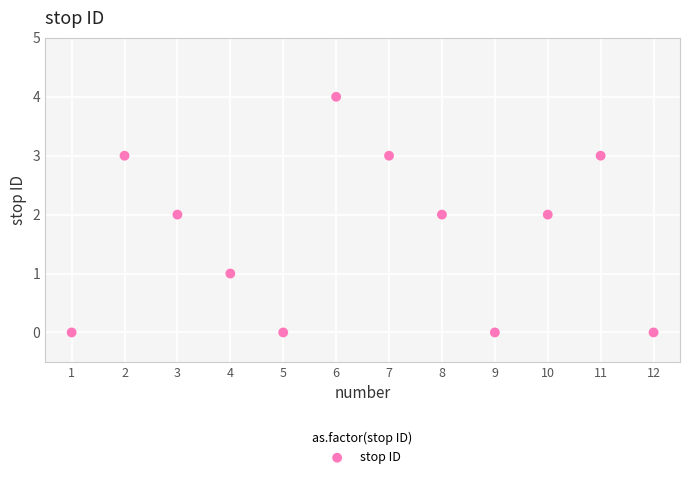

What is the range of Y values (max minus min)?

4